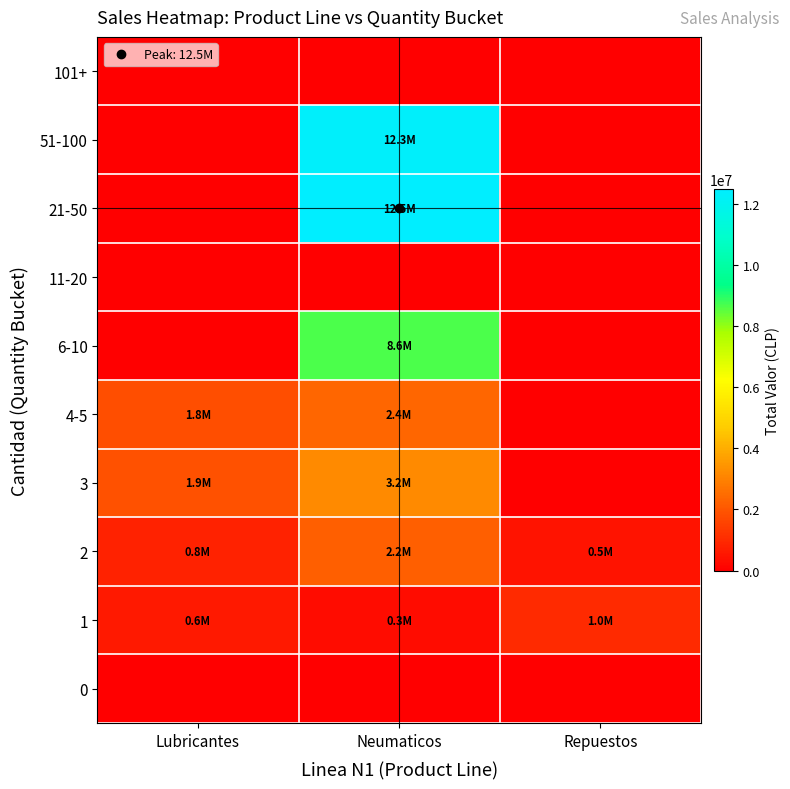

What is the difference between the highest and lowest values at Neumaticos?

12478250